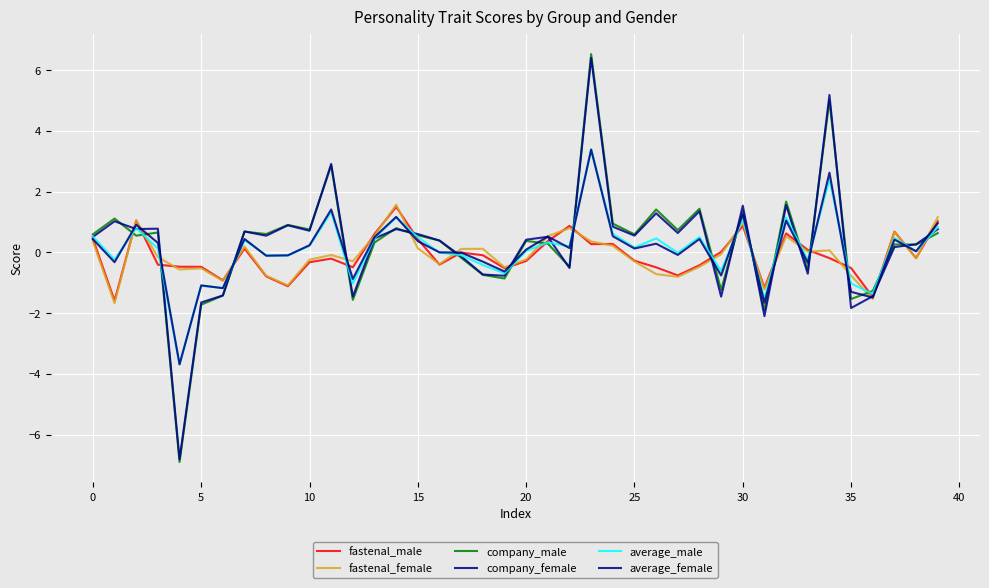

In fastenal_female, how many points are lower than both neighbors (excluding endpoints)?

12